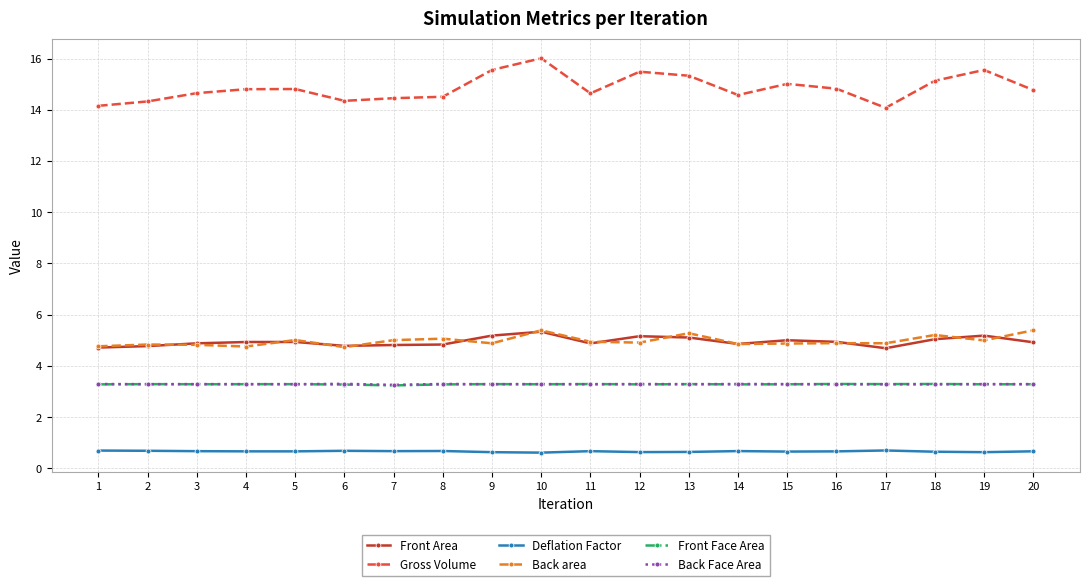

What is the difference between the maximum and minimum values in the Gross Volume series?

1.9